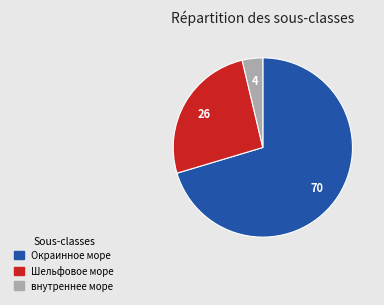

Do Шельфовое море and Окраинное море together represent more than half of the pie?

Yes